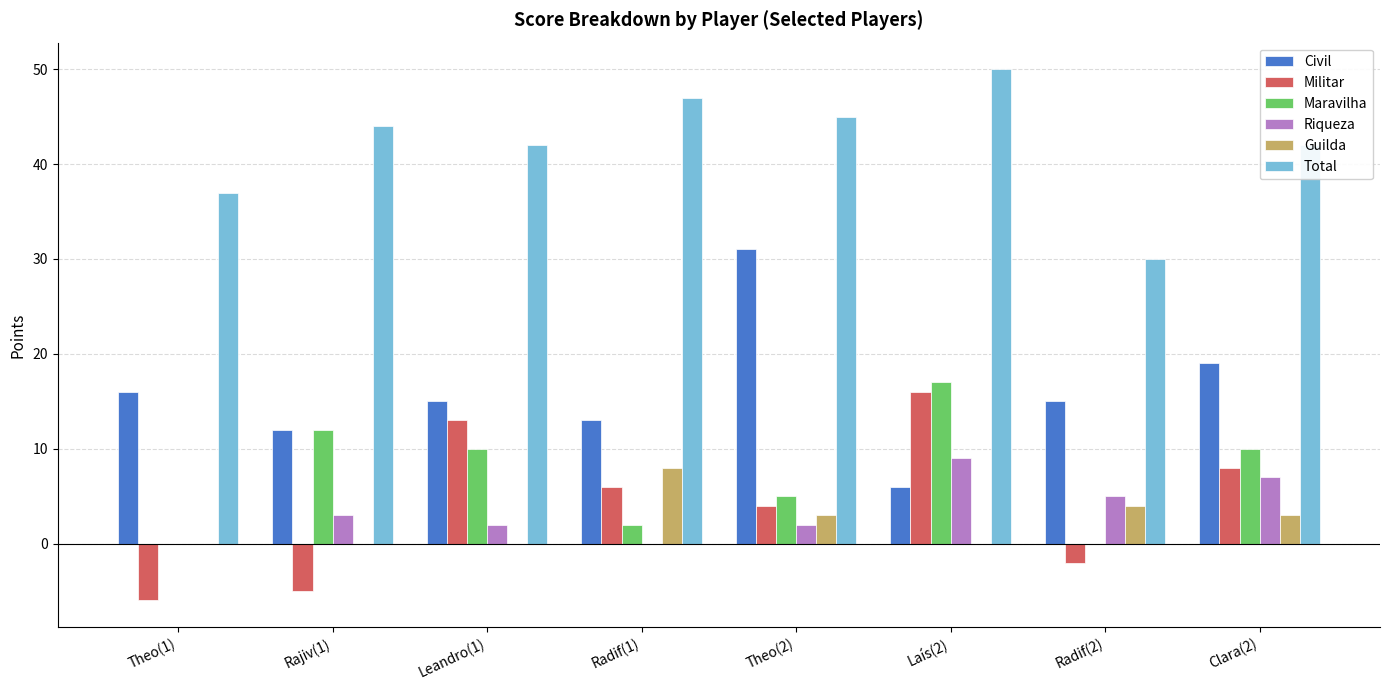

What is the difference between the Guilda values at Theo(1) and Clara(2)?

3